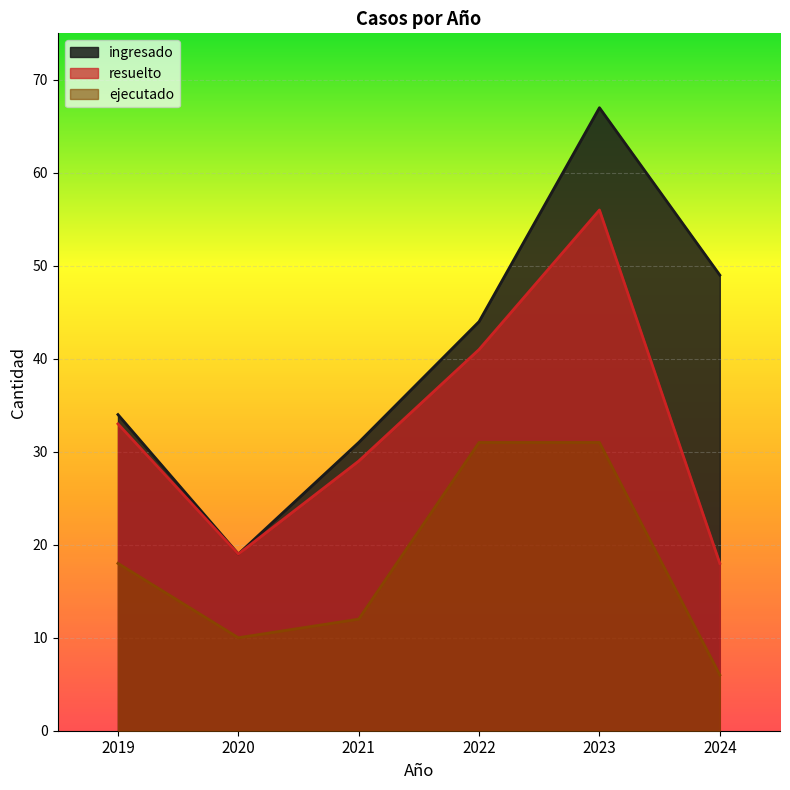

List the labels in order of ejecutado value, smallest first.

2024, 2020, 2021, 2019, 2022, 2023